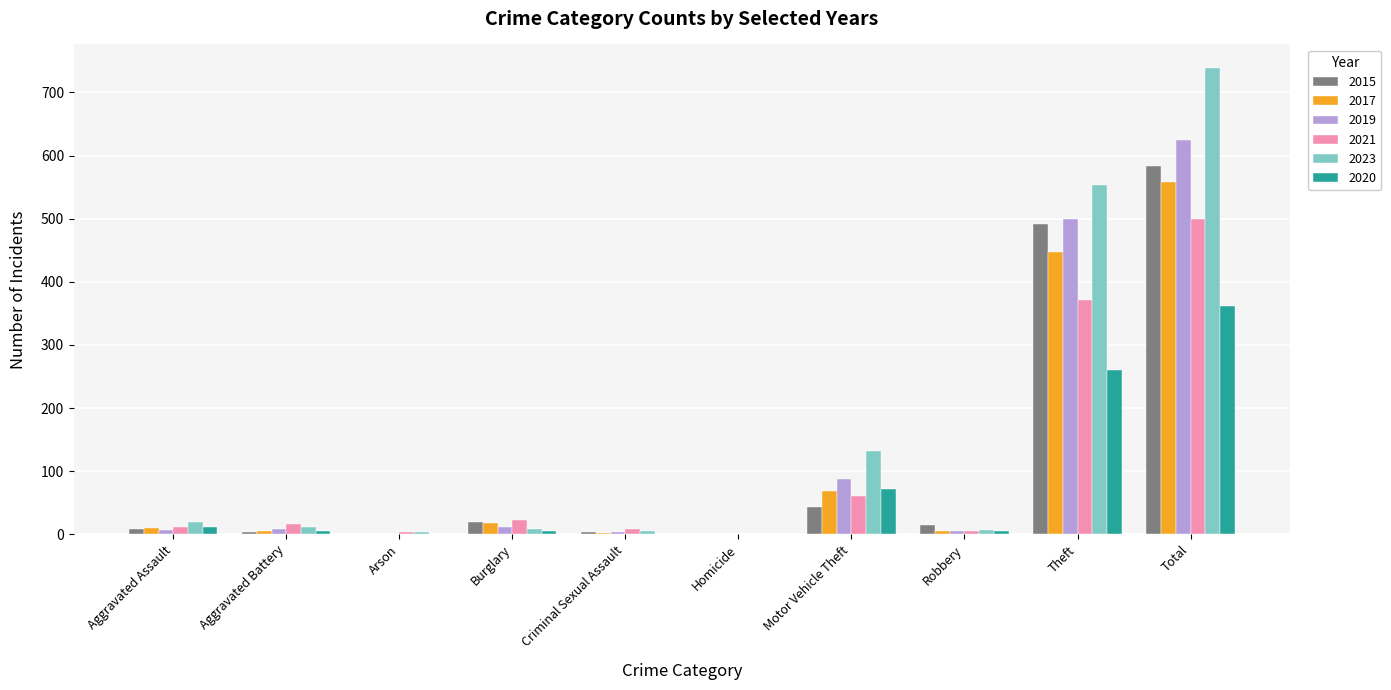

What is the total value across all series at Homicide?

2